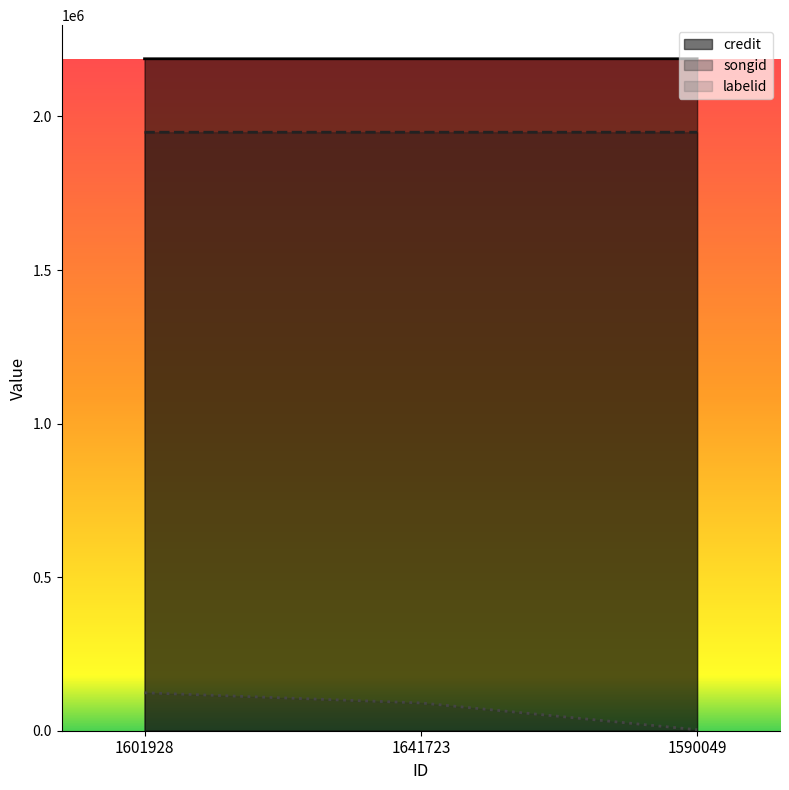

What is the value of the labelid point at the 2nd from the left?

90467.0